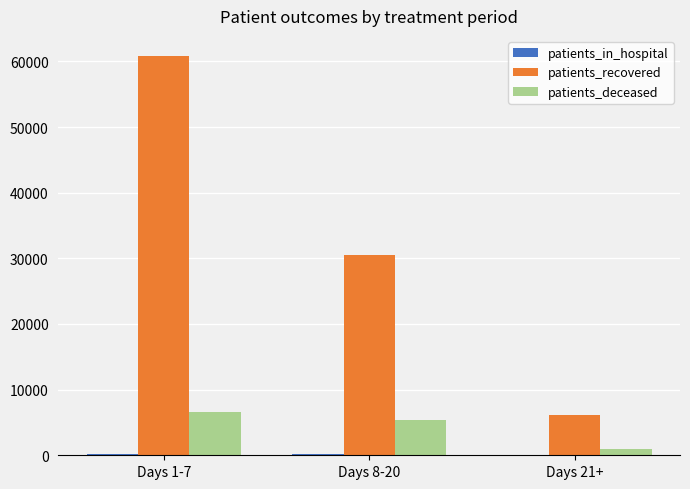

Which category has the highest value in the patients_recovered series?

Days 1-7